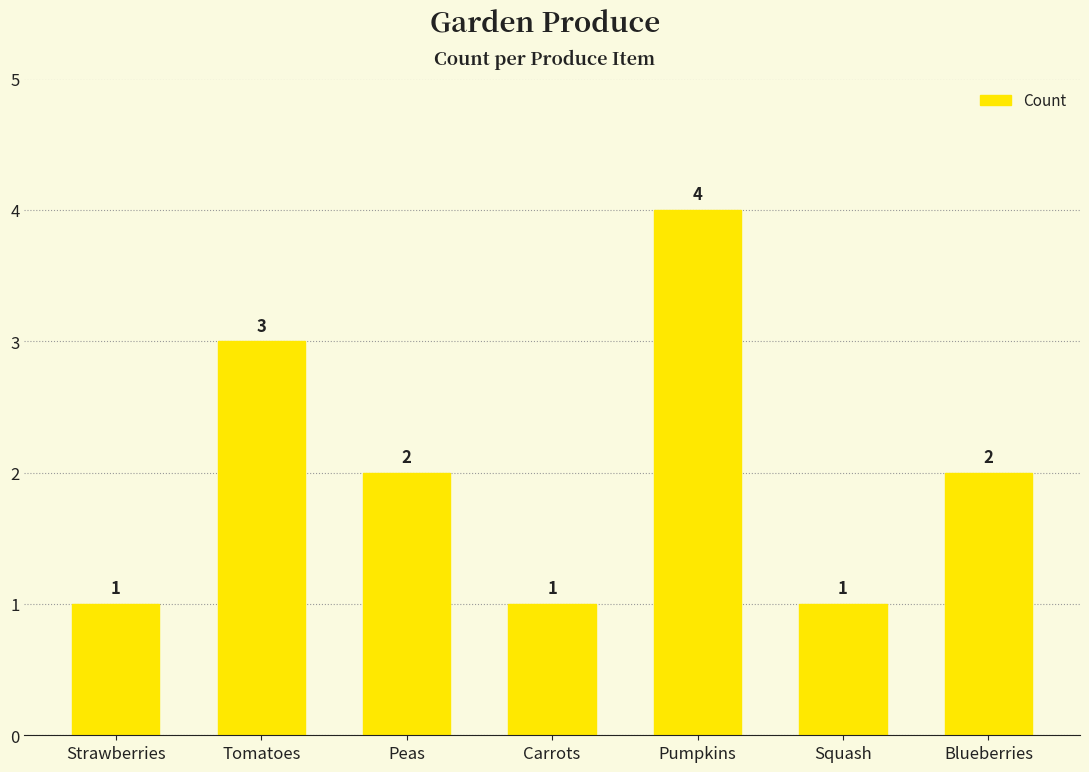

What is the average value?

2